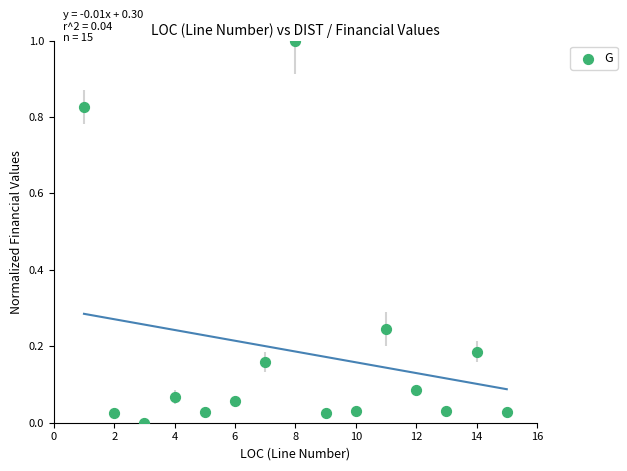

What is the range of X values (max minus min)?

14.0